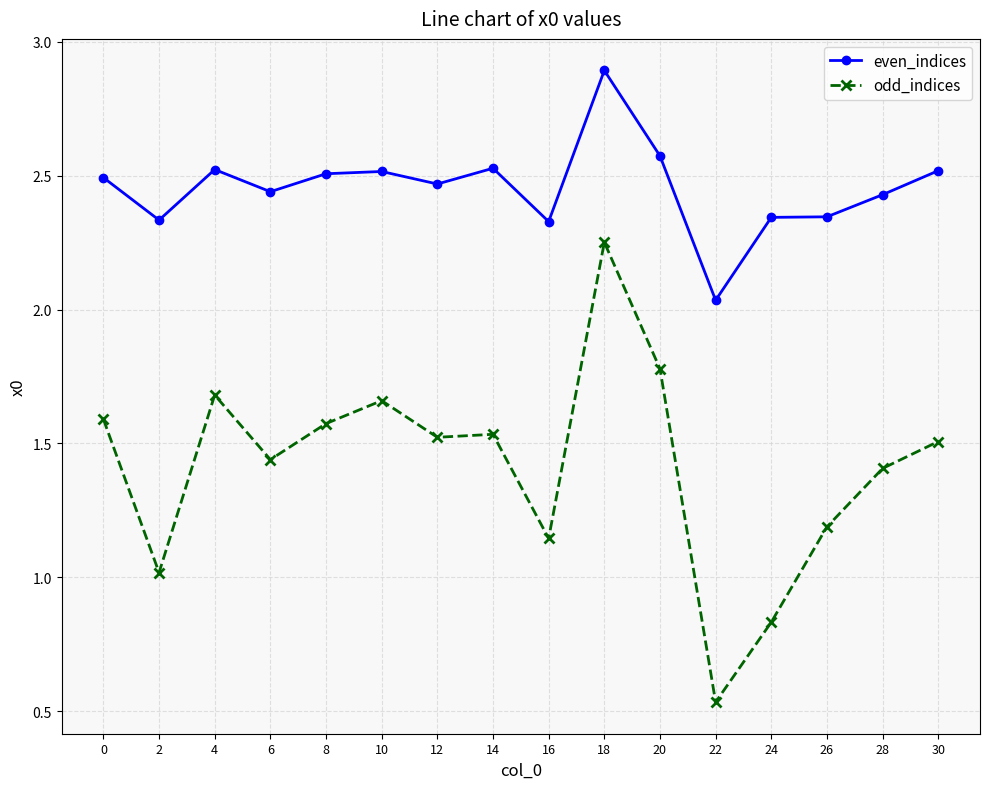

How many data points in odd_indices are less than 1?

2